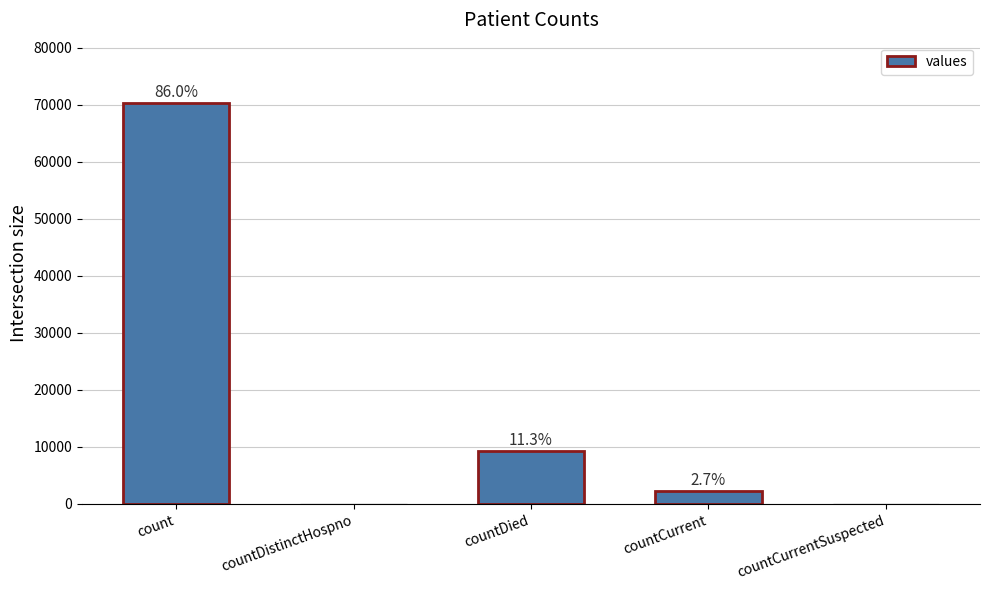

Where does the data first go above 2196?

count